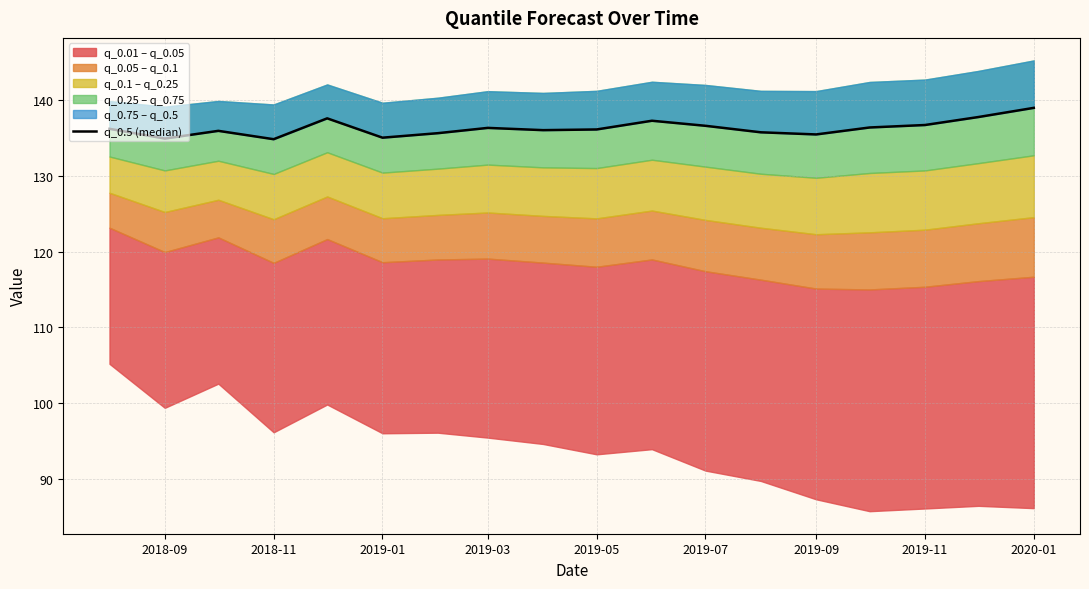

At which label does the data first exceed 136?

2018-09